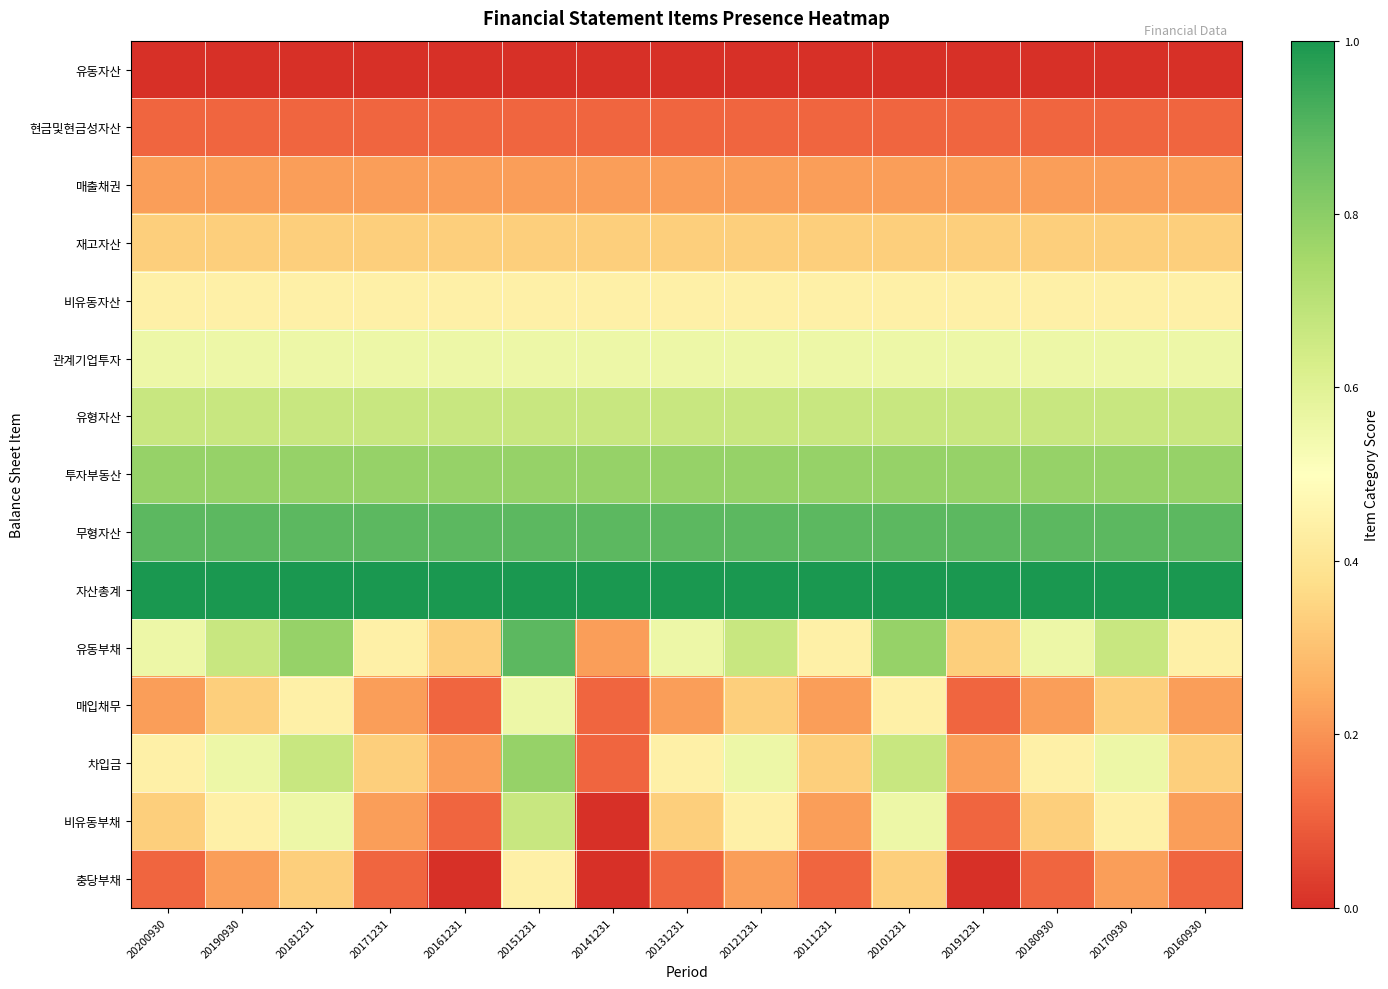

What is the maximum value shown in the chart?

1.0